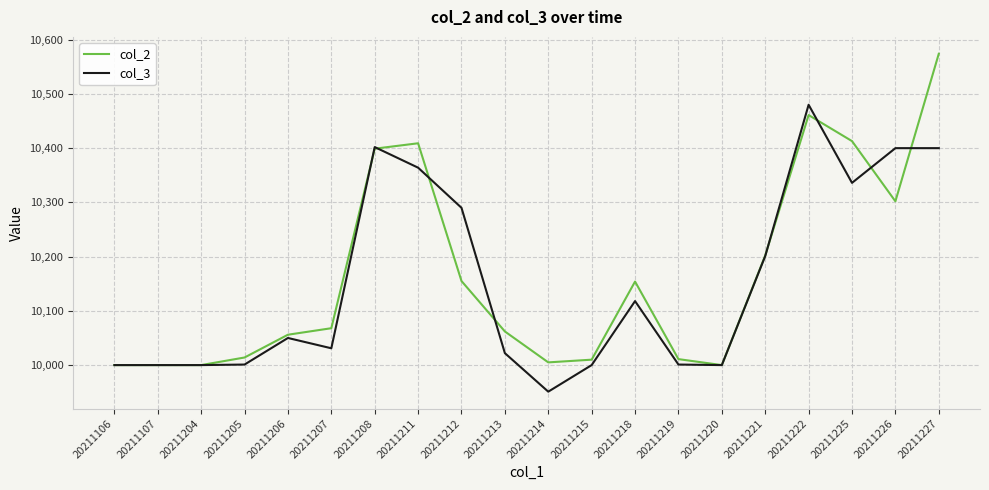

What is the sum of the col_3 values at 20211205 and 20211208?

20403